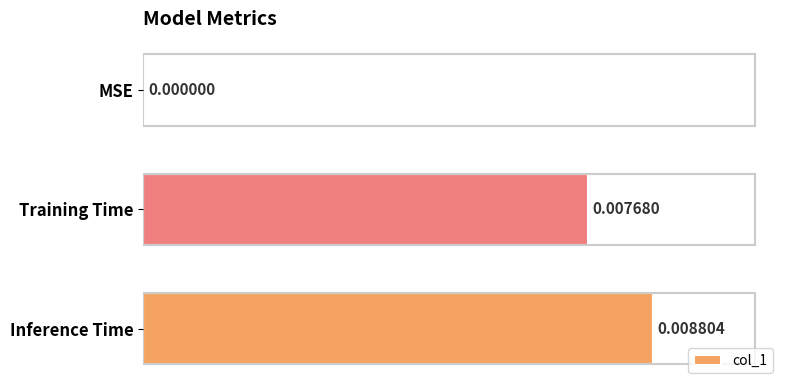

Between Inference Time and MSE, which is larger?

Inference Time